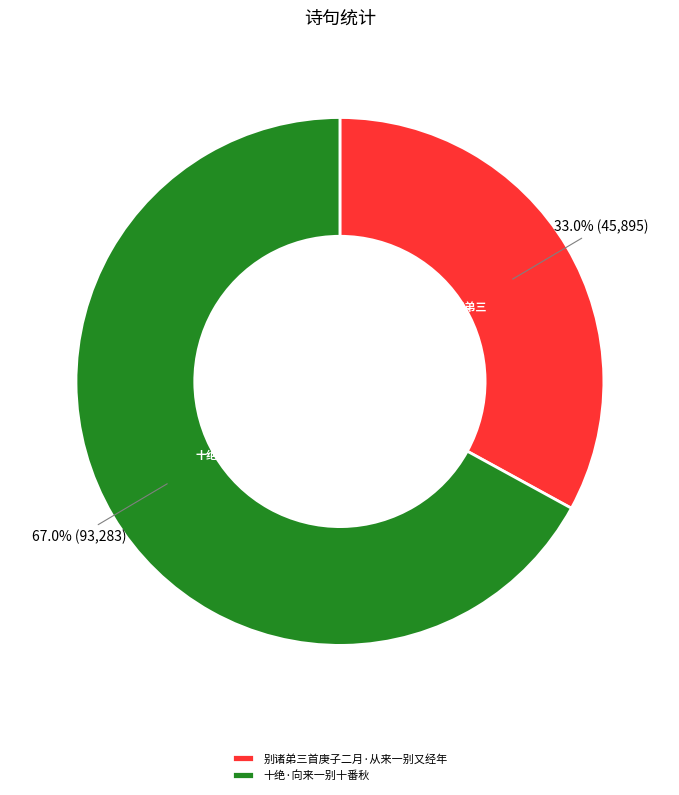

Combined, what portion of the pie is 别诸弟三首庚子二月·从来一别又经年 and 十绝·向来一别十番秋?

100.0%